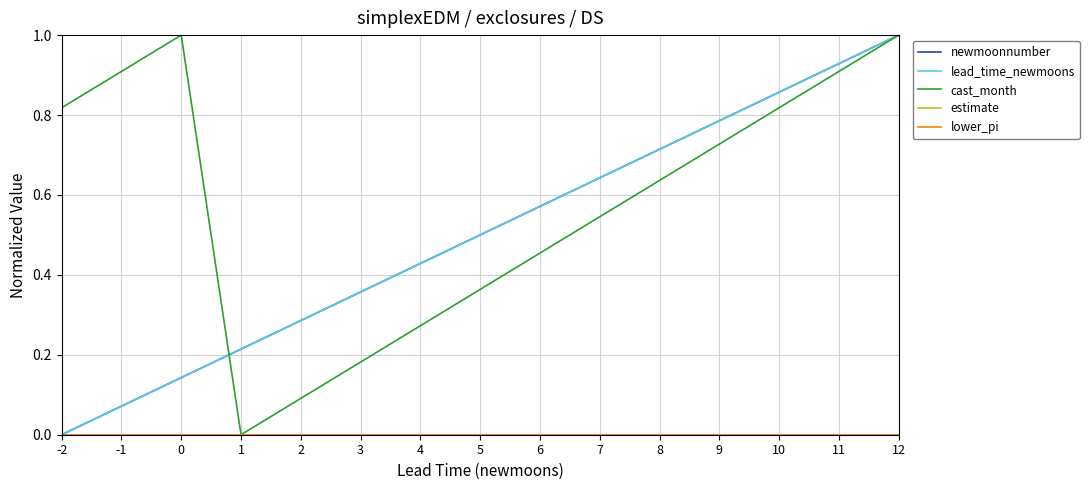

What is the total value across all series at 10?

2.5